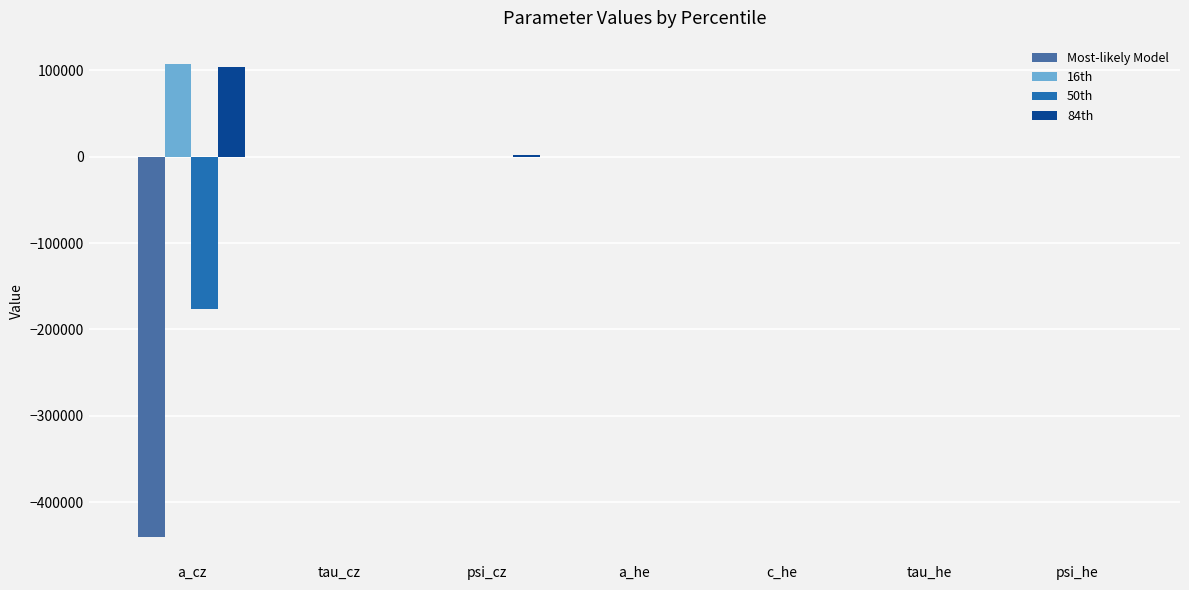

The value of Most-likely Model at tau_he is 0.0. True or false?

True